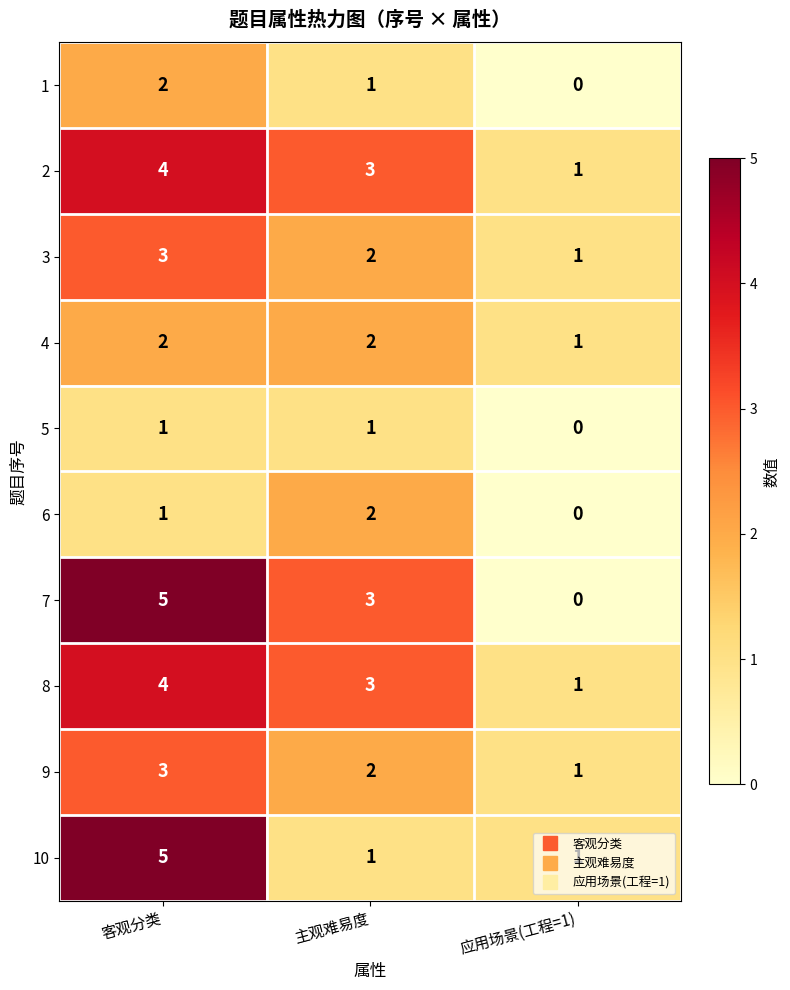

What is the sum of all 8 values?

8